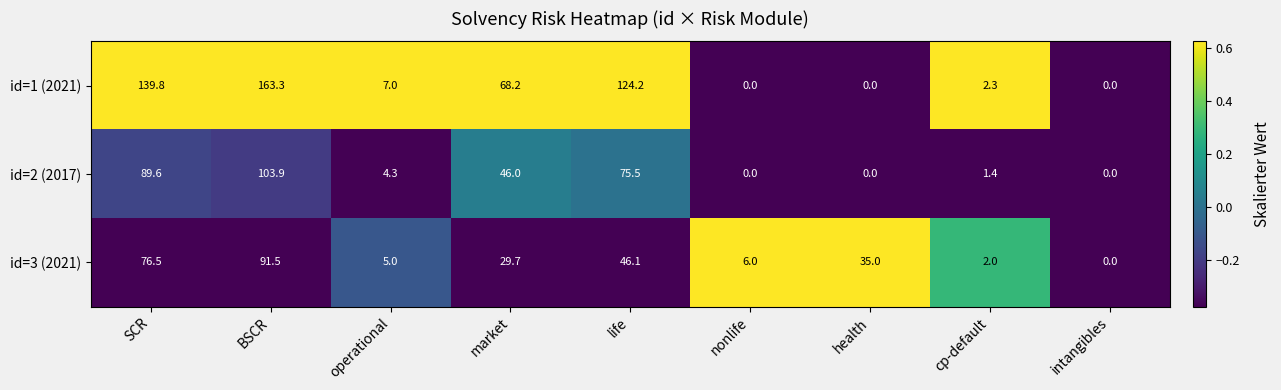

Which series has the widest spread of values?

id=1 (2021)